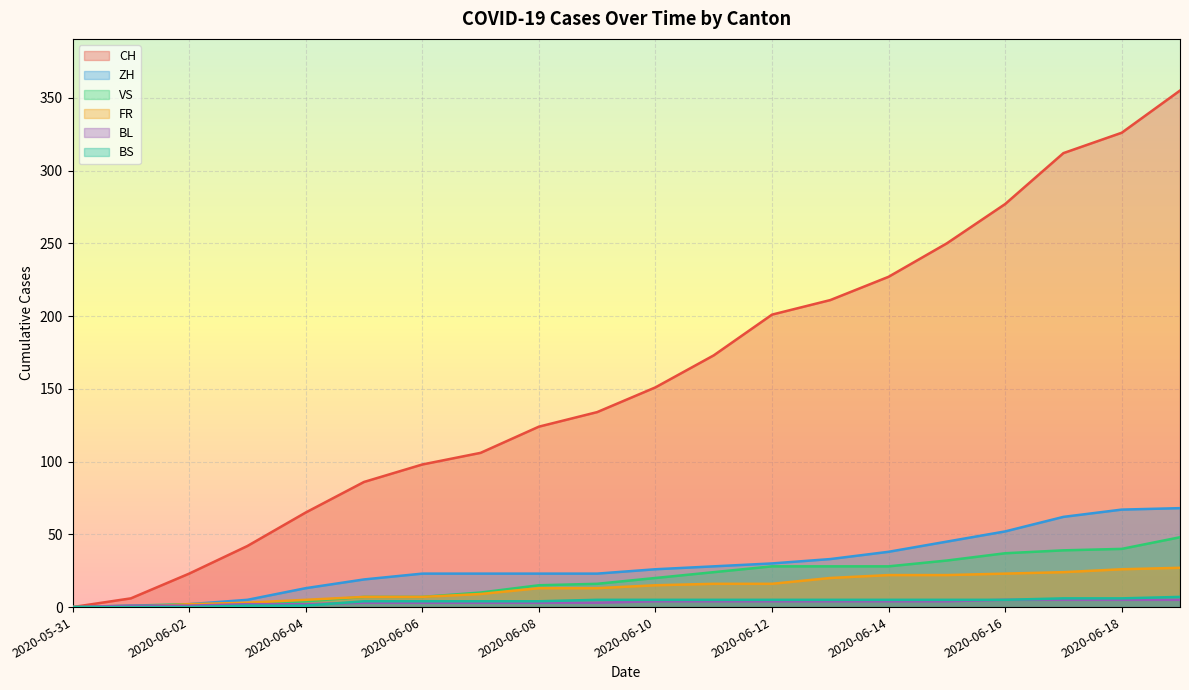

Rank the series at 2020-09-13 from highest to lowest value.

CH, FR, ZH, VS